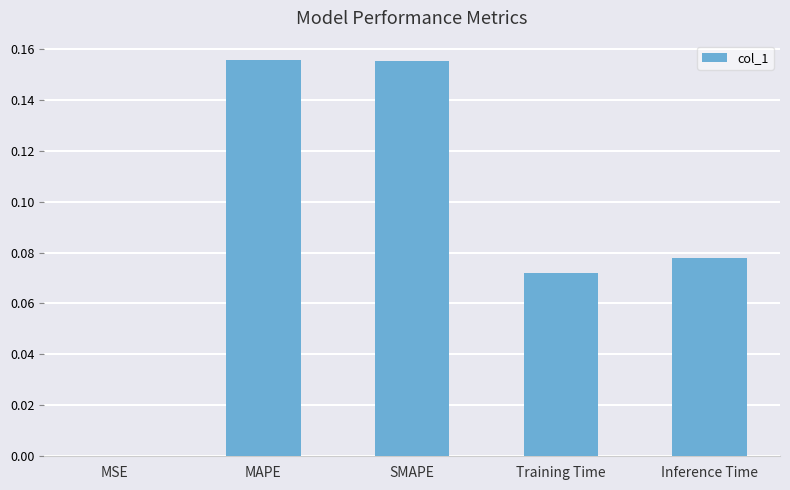

How many data points does each series have?

5